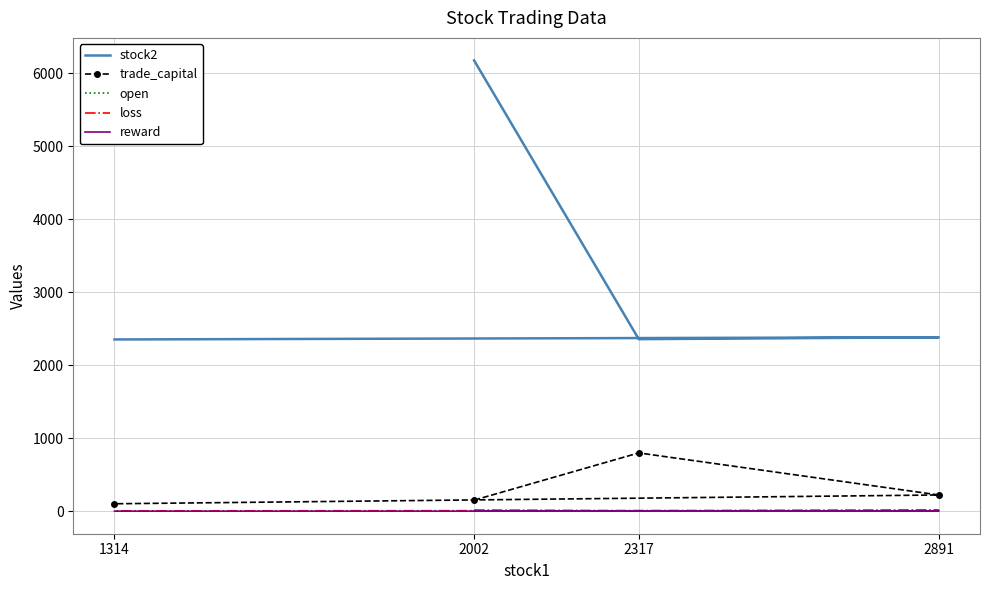

What is the highest value of the trade_capital series?

798.5